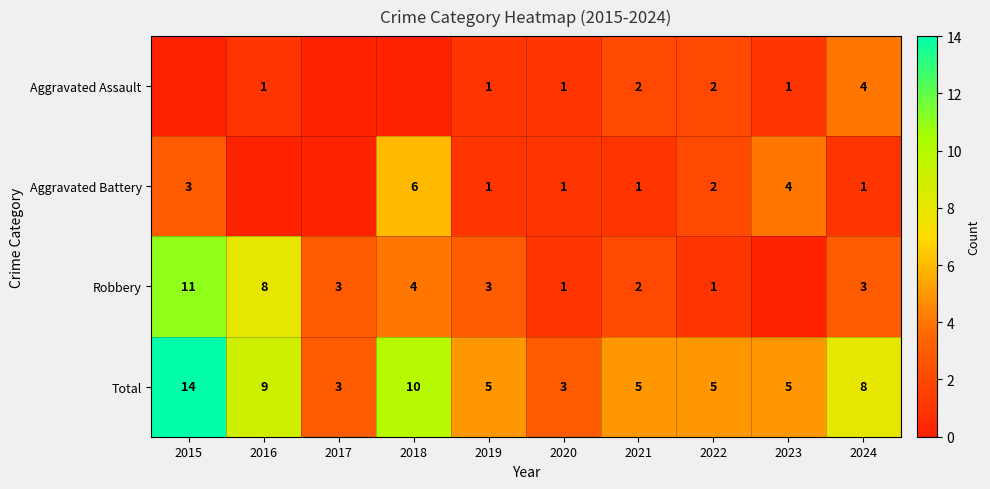

At which label does Total first exceed 5?

2015